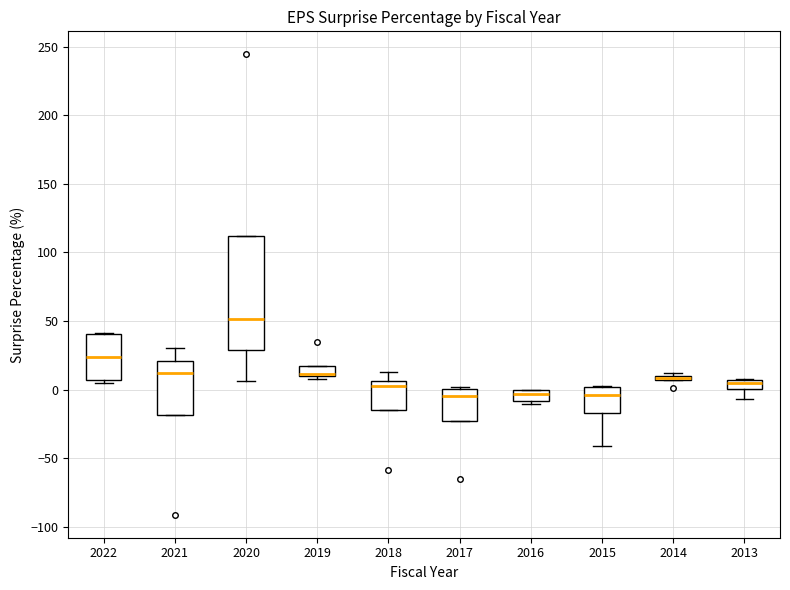

Where does the lower whisker of the box at x = 2013 end on the y-axis? The values are not printed on the chart, so give them approximately, as read against the axis.

-5